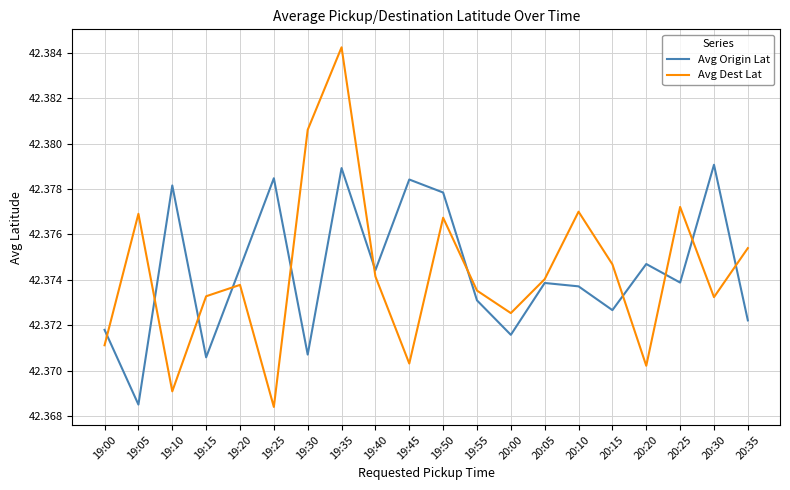

What is the sum of the Avg Origin Lat values at 19:45 and 20:35?

84.8